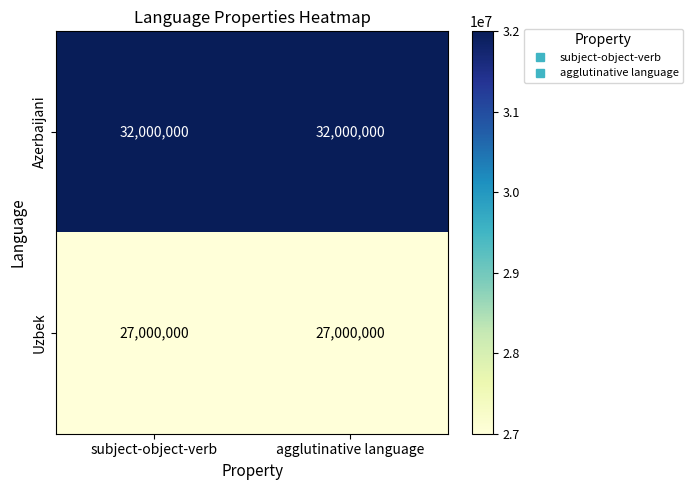

List the series in order of their peak value, highest first.

Azerbaijani, Uzbek